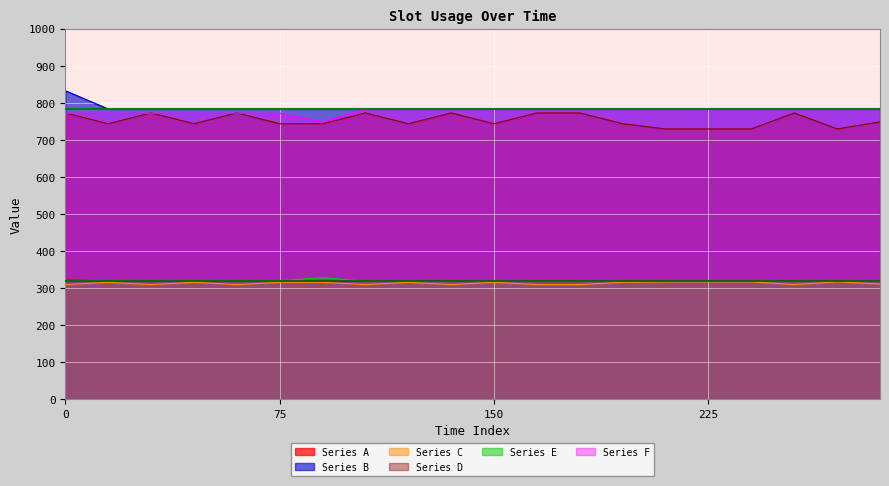

What is the lowest value of the Series D series?

729.5